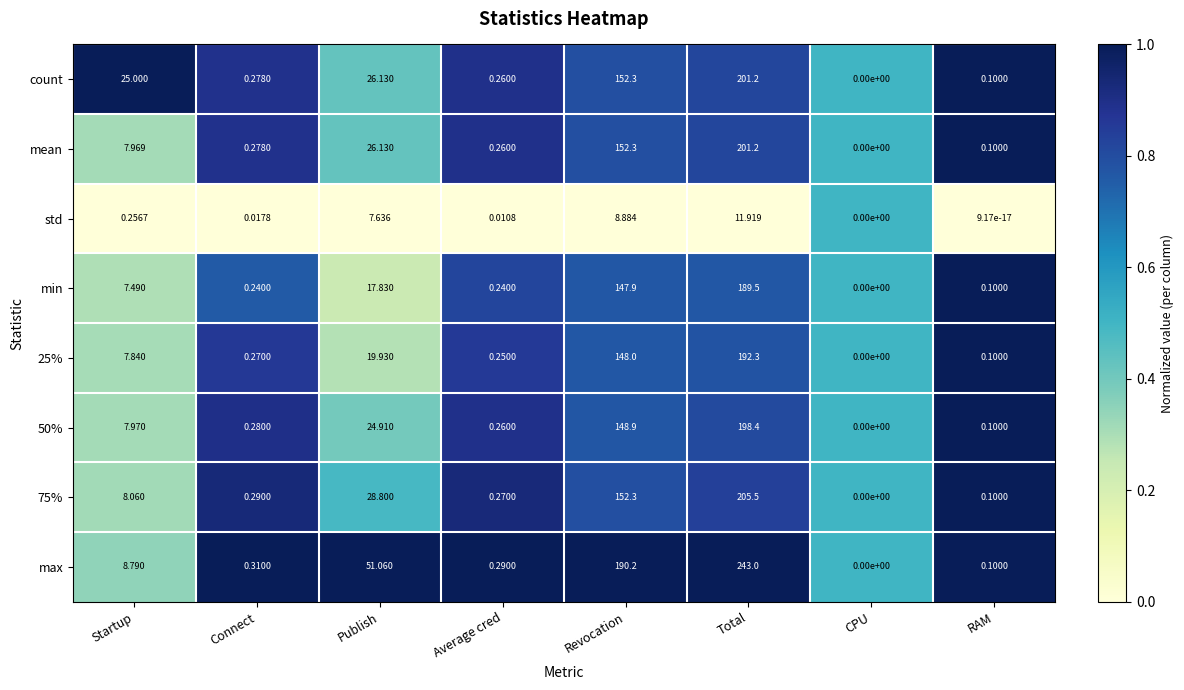

Rank the categories by 75% value from highest to lowest.

Total, Revocation, Publish, Startup, Connect, Average cred, RAM, CPU